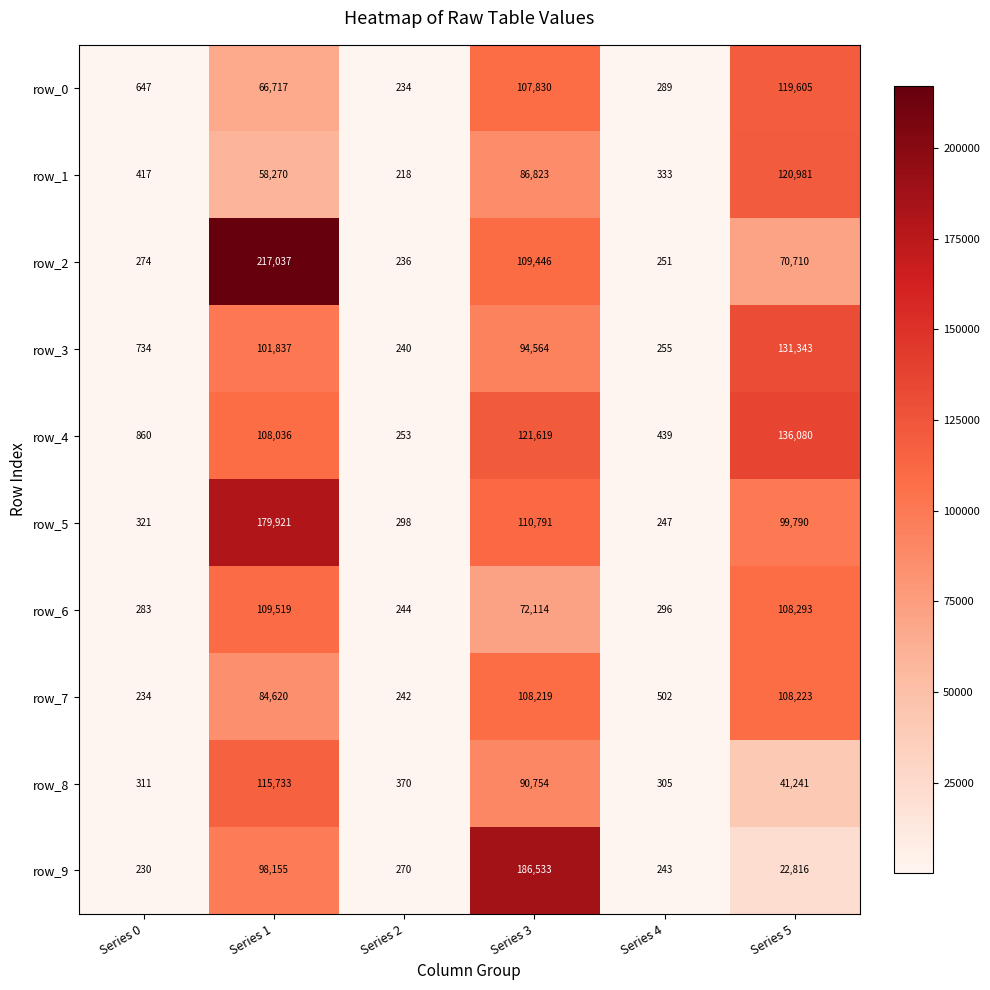

Reading right to left, list all the values displayed in this chart.

row_0: Series 5=119605	Series 4=289	Series 3=107830	Series 2=234	Series 1=66717	Series 0=647
row_1: Series 5=120981	Series 4=333	Series 3=86823	Series 2=218	Series 1=58270	Series 0=417
row_2: Series 5=70710	Series 4=251	Series 3=109446	Series 2=236	Series 1=217037	Series 0=274
row_3: Series 5=131343	Series 4=255	Series 3=94564	Series 2=240	Series 1=101837	Series 0=734
row_4: Series 5=136080	Series 4=439	Series 3=121619	Series 2=253	Series 1=108036	Series 0=860
row_5: Series 5=99790	Series 4=247	Series 3=110791	Series 2=298	Series 1=179921	Series 0=321
row_6: Series 5=108293	Series 4=296	Series 3=72114	Series 2=244	Series 1=109519	Series 0=283
row_7: Series 5=108223	Series 4=502	Series 3=108219	Series 2=242	Series 1=84620	Series 0=234
row_8: Series 5=41241	Series 4=305	Series 3=90754	Series 2=370	Series 1=115733	Series 0=311
row_9: Series 5=22816	Series 4=243	Series 3=186533	Series 2=270	Series 1=98155	Series 0=230